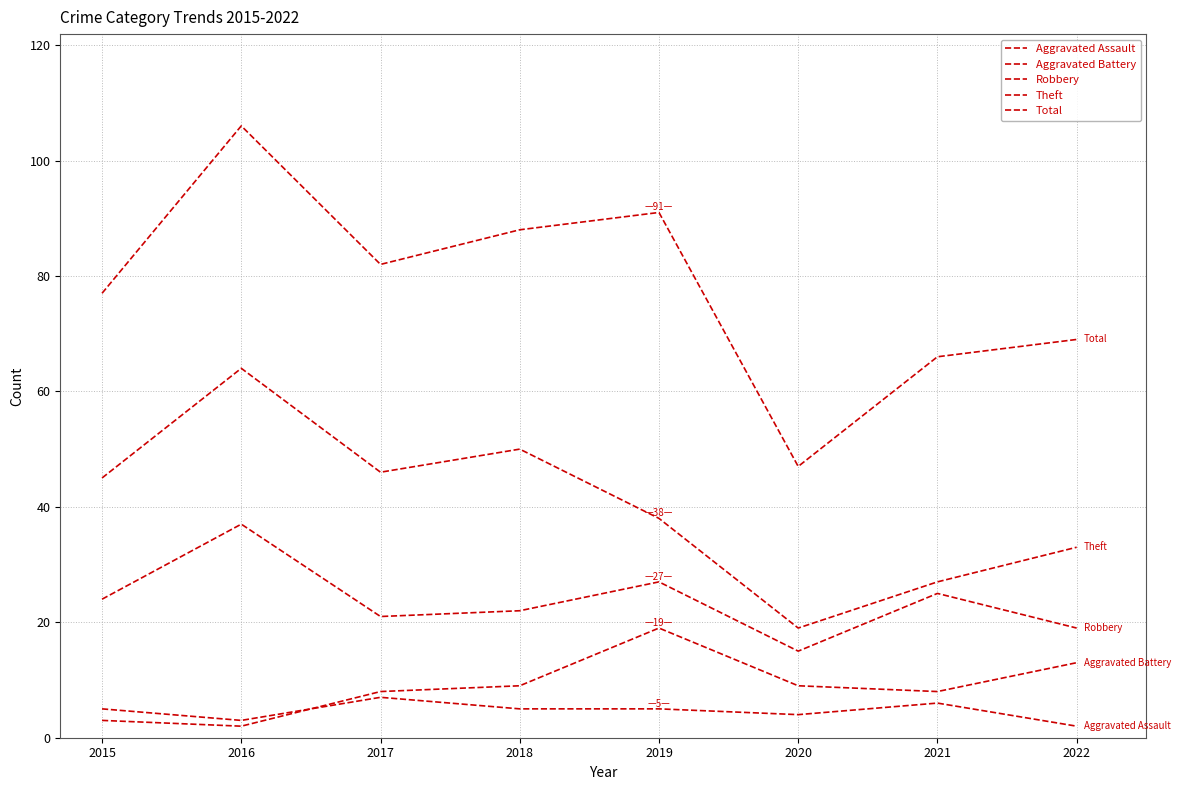

How many lines are shown in the chart?

5